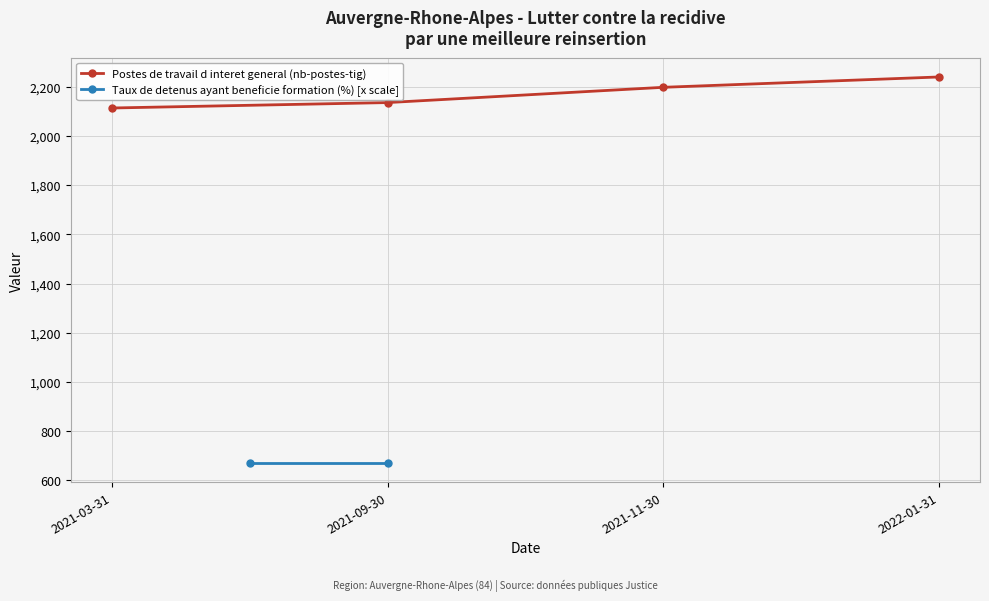

True or false: Postes de travail d interet general (nb-postes-tig) has more than 1 interior local peaks.

False